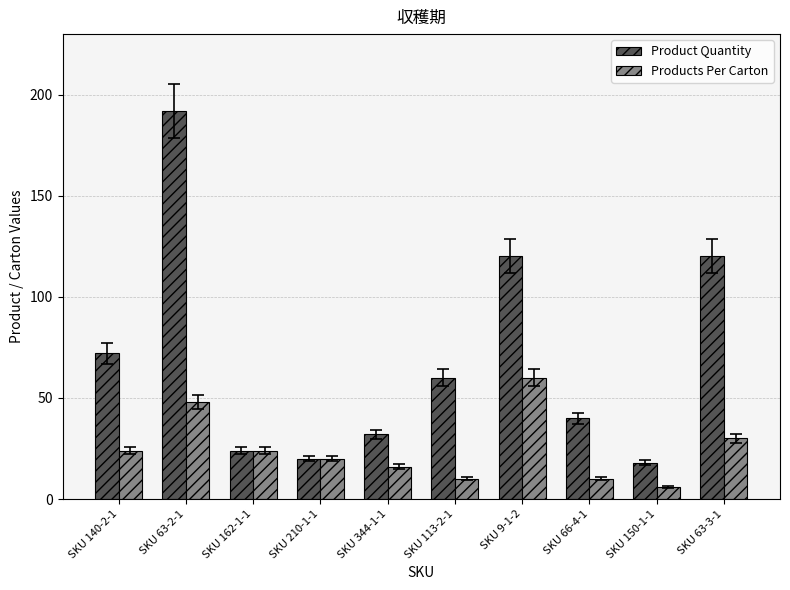

Rank the series by their maximum value, from highest to lowest.

Product Quantity, Products Per Carton